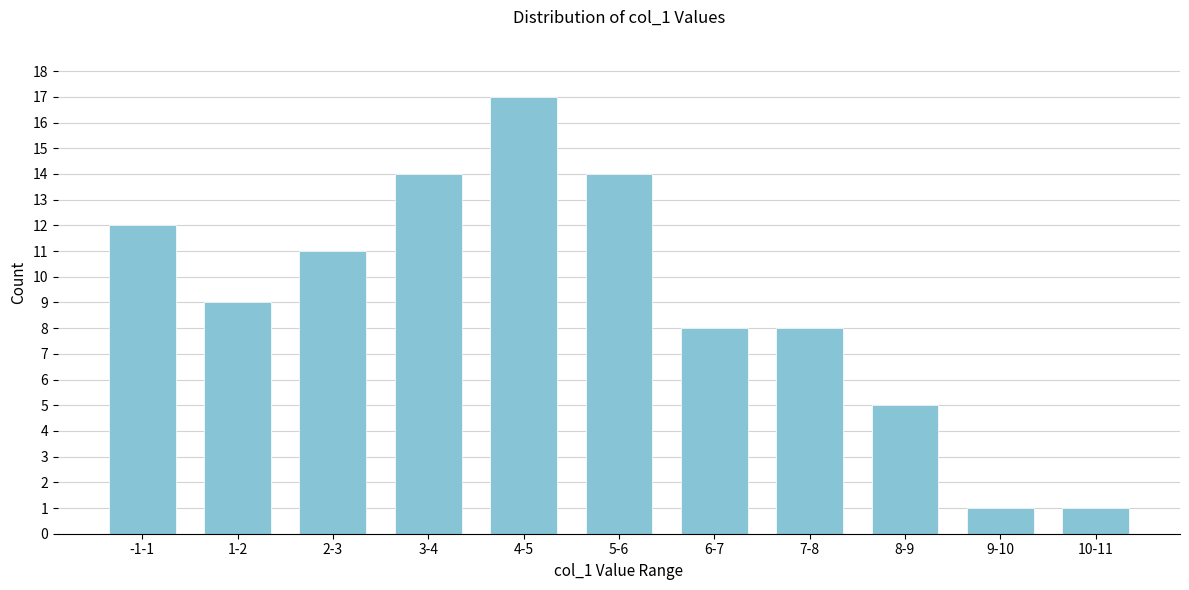

Reading left to right, what are all the values shown in this chart?

12	9	11	14	17	14	8	8	5	1	1